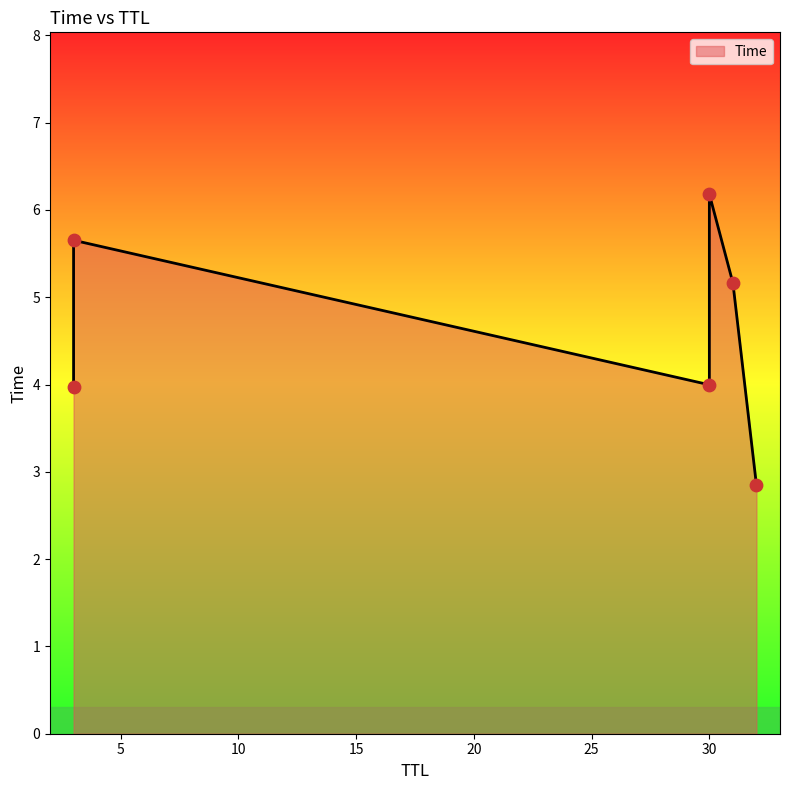

Approximately how many times larger is the value at 31 compared to 3?

1.3